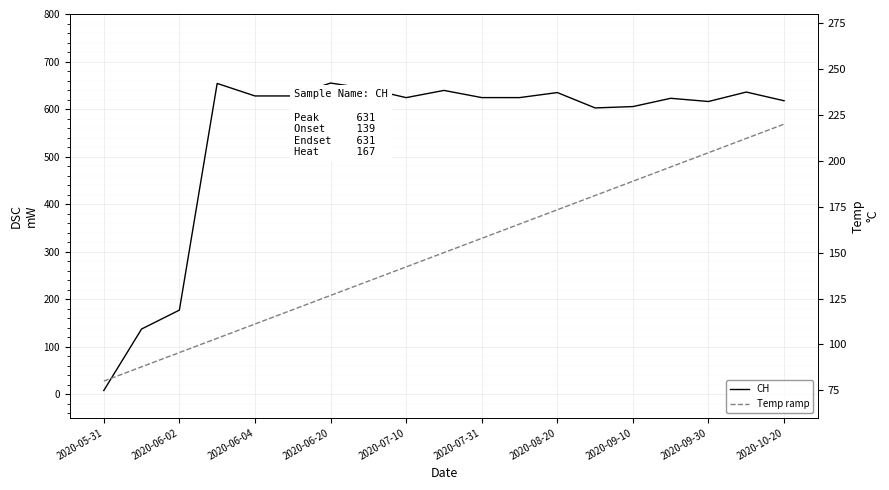

Which series has the largest total across all categories?

CH